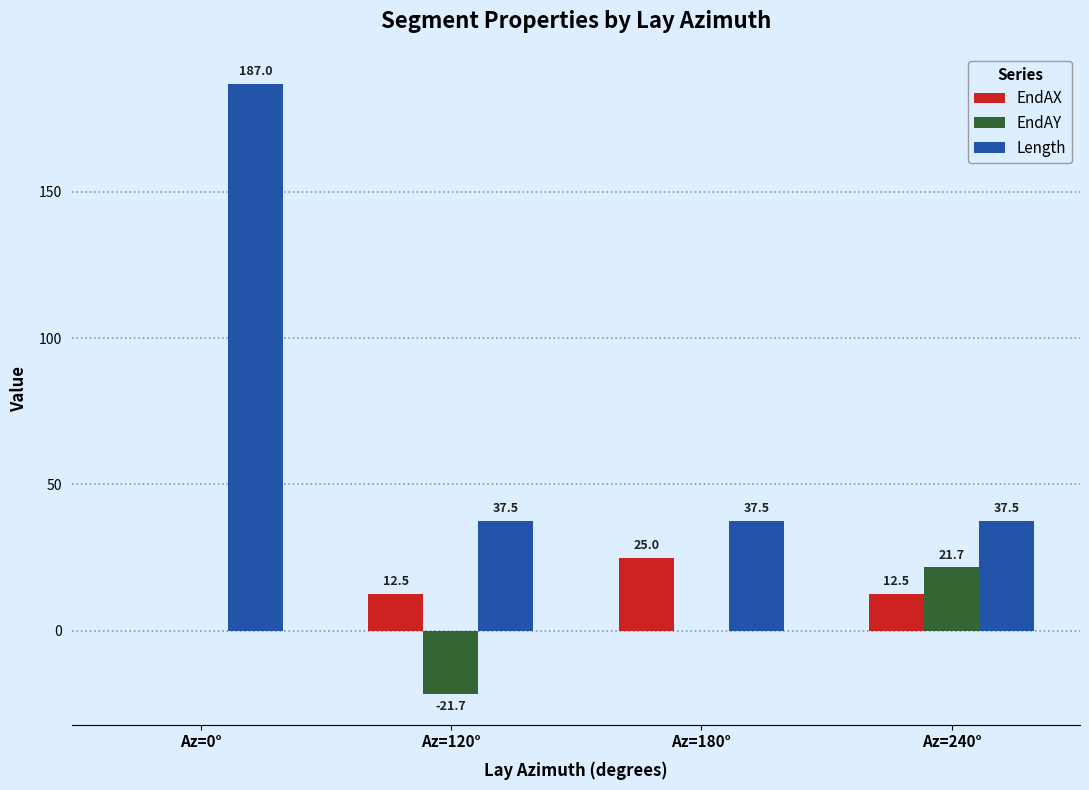

What is the sum of all Length values?

299.5